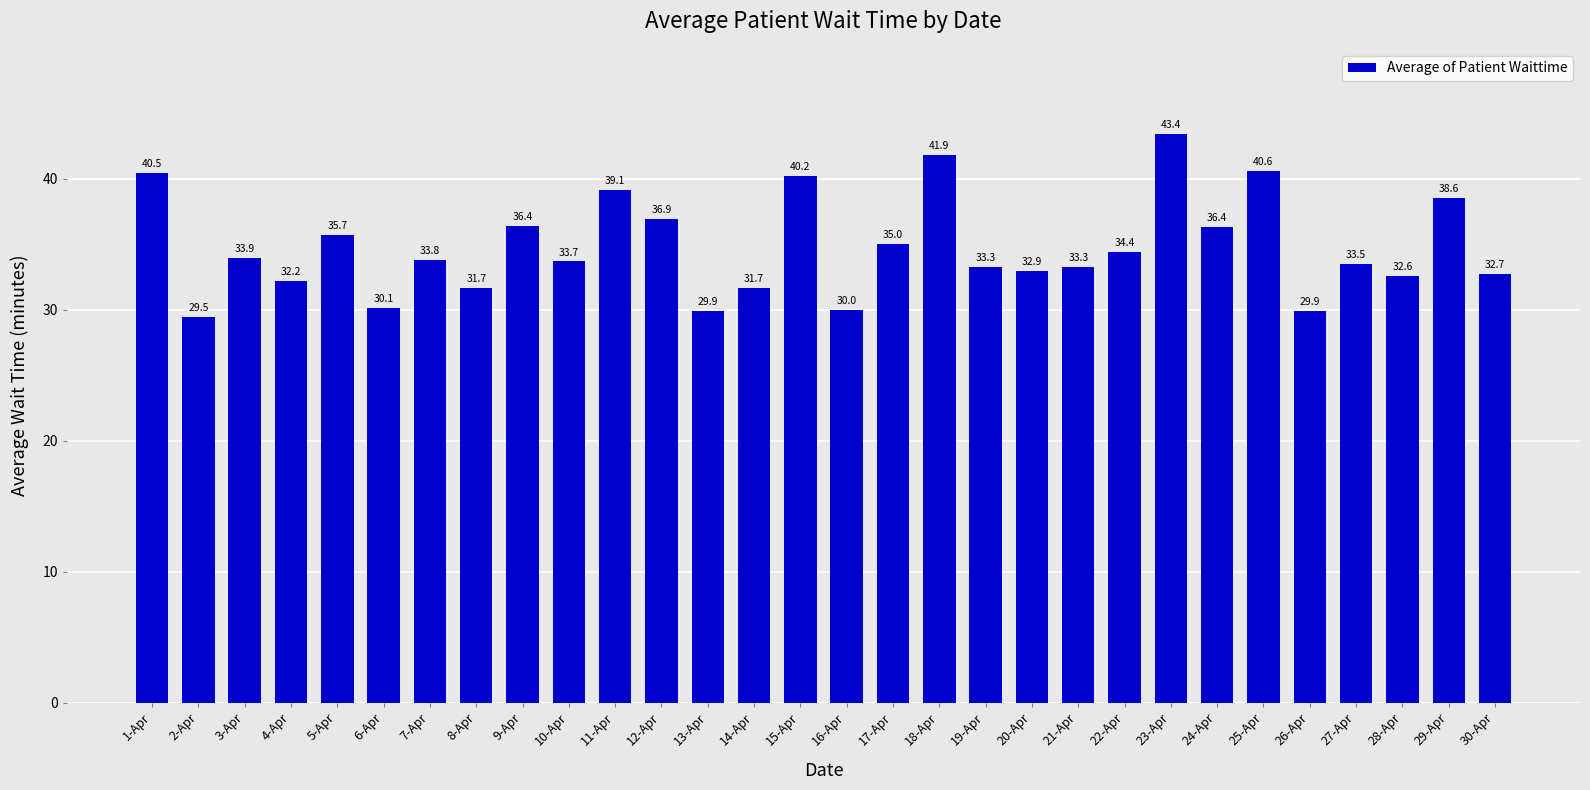

Where is the data nearest to the value 36?

5-Apr